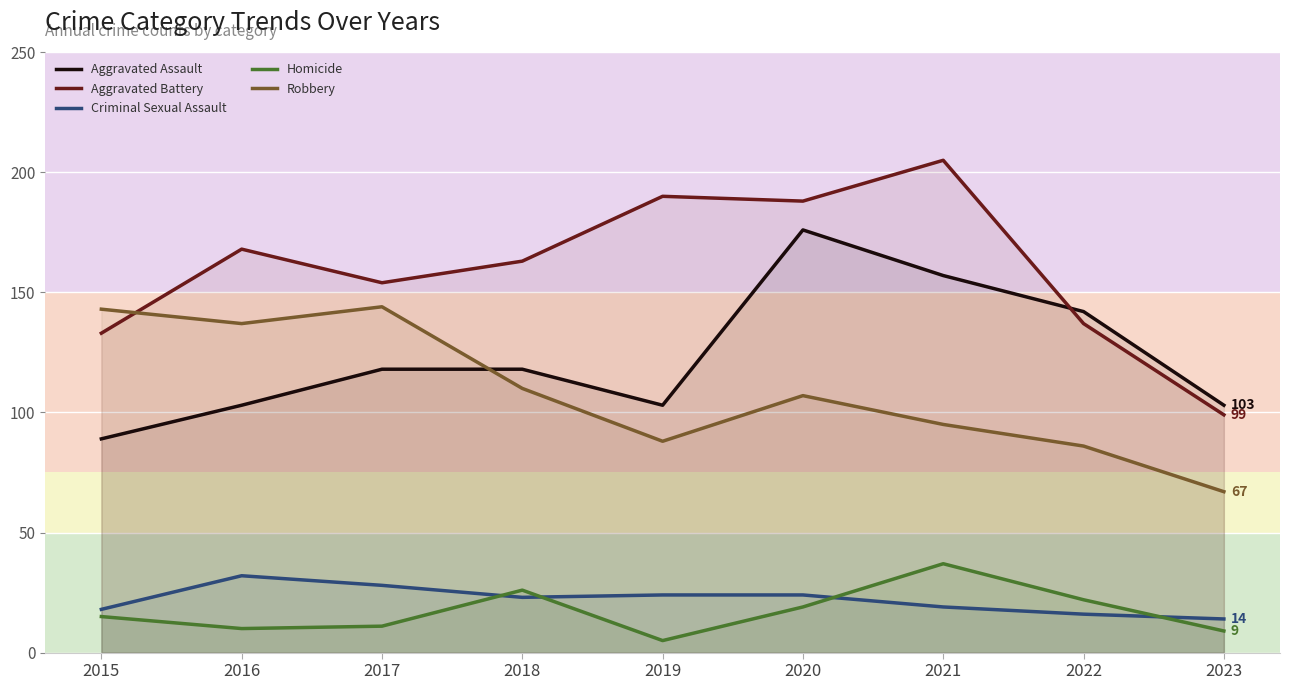

True or false: Aggravated Battery and Homicide intersect in this chart.

False